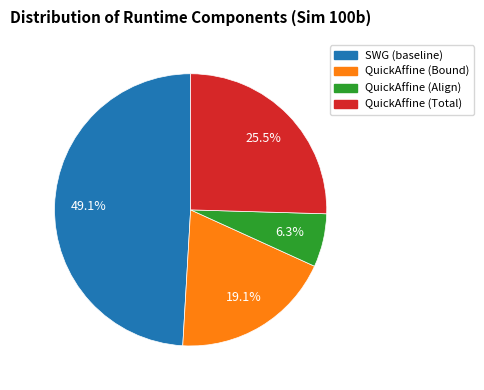

What percentage is the QuickAffine (Bound) slice, to the nearest percent?

19%